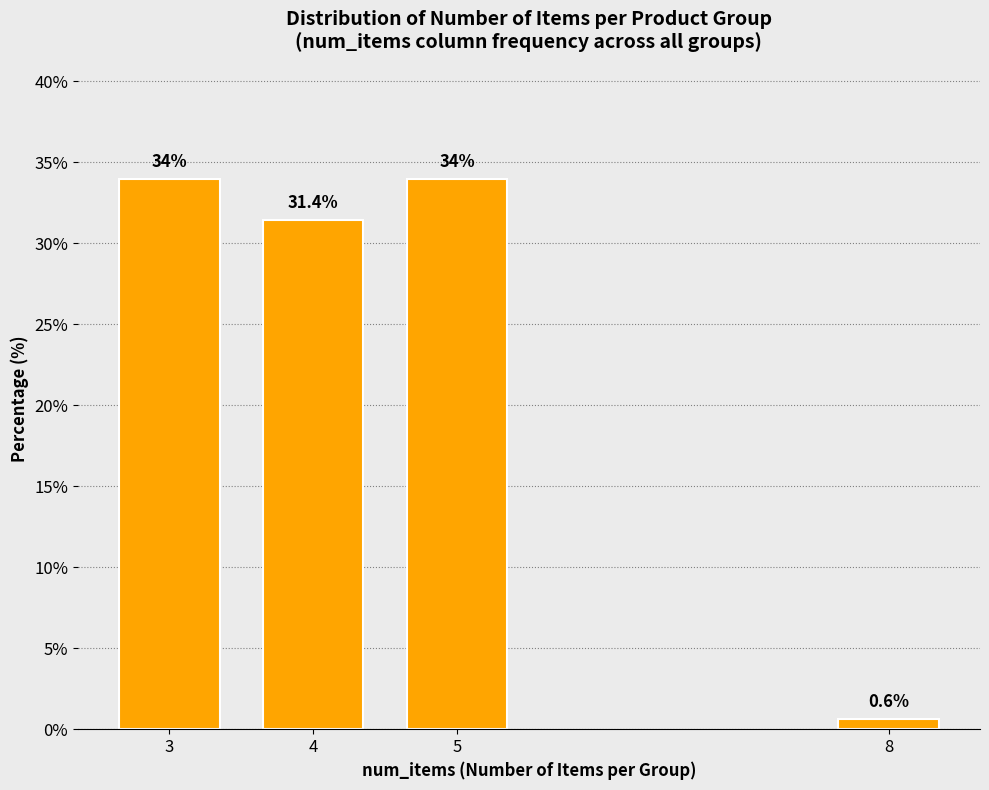

Reading left to right, transcribe all the data shown in this chart.

34.0	31.4	34.0	0.6